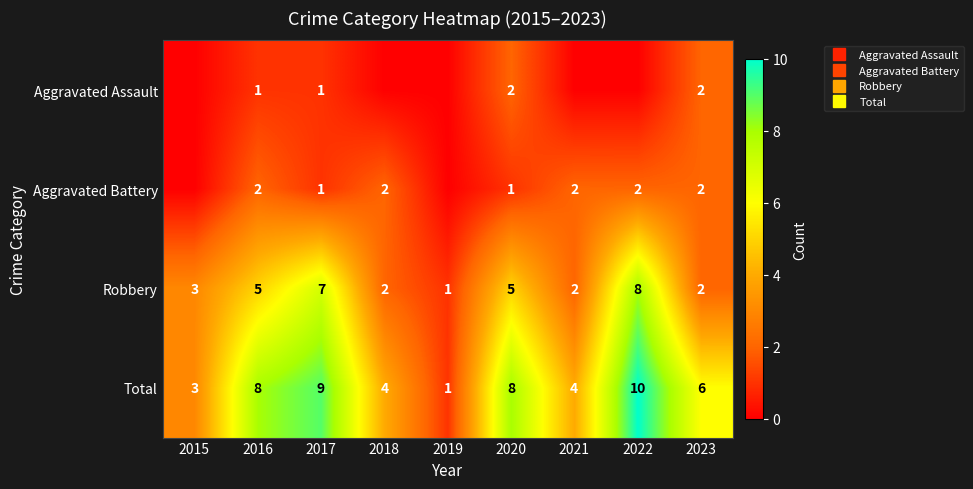

The value of Aggravated Assault at 2016 is 1. True or false?

True